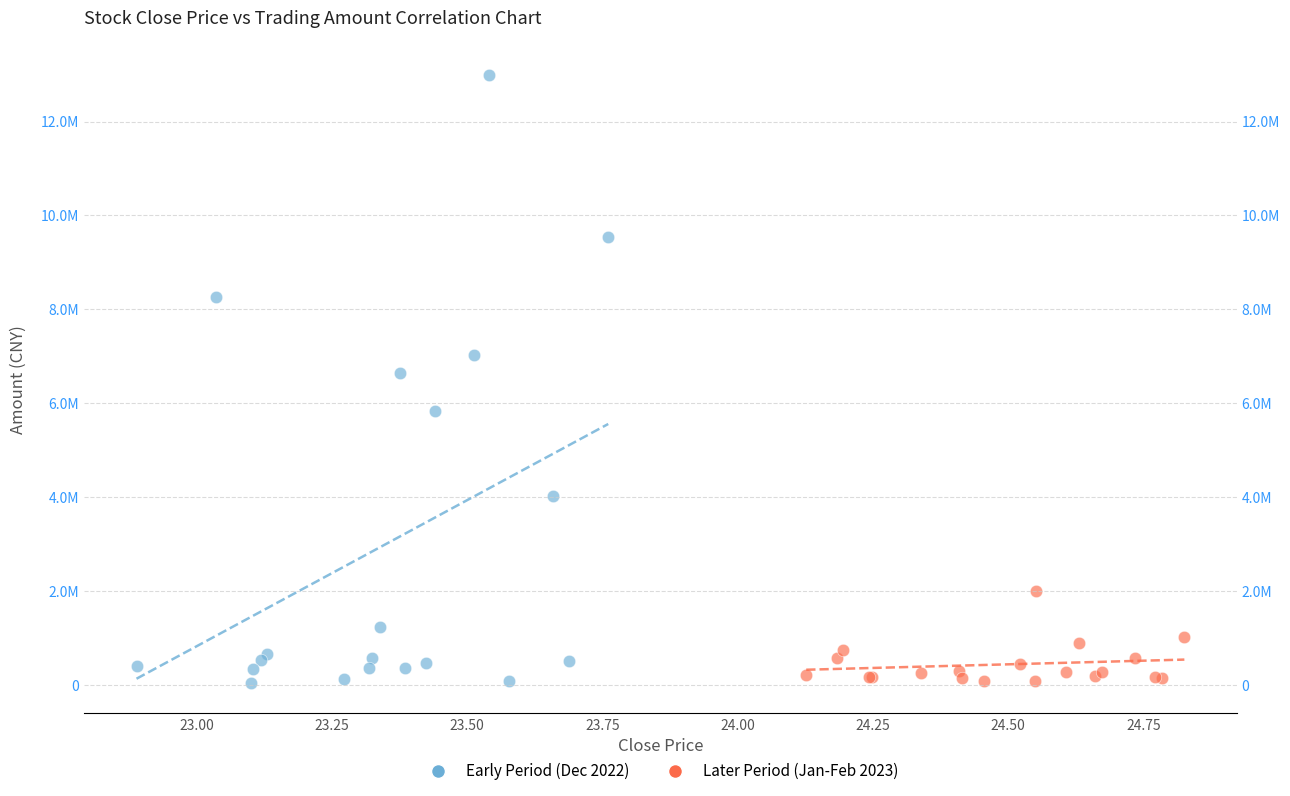

What are all the series names shown in the legend?

Early Period (Dec 2022), Later Period (Jan-Feb 2023)